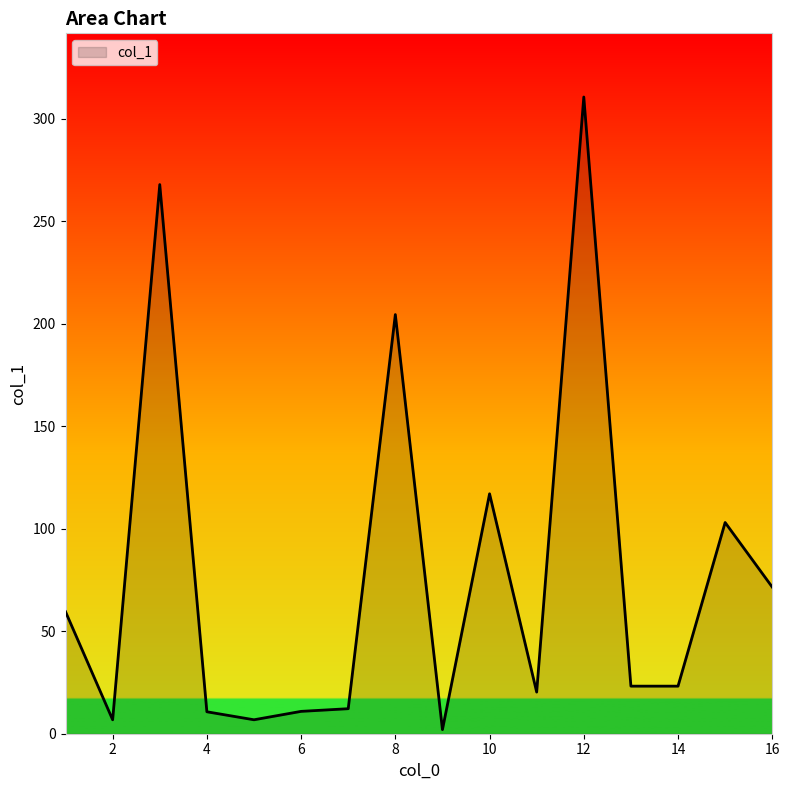

What is the greatest value displayed?

310.5